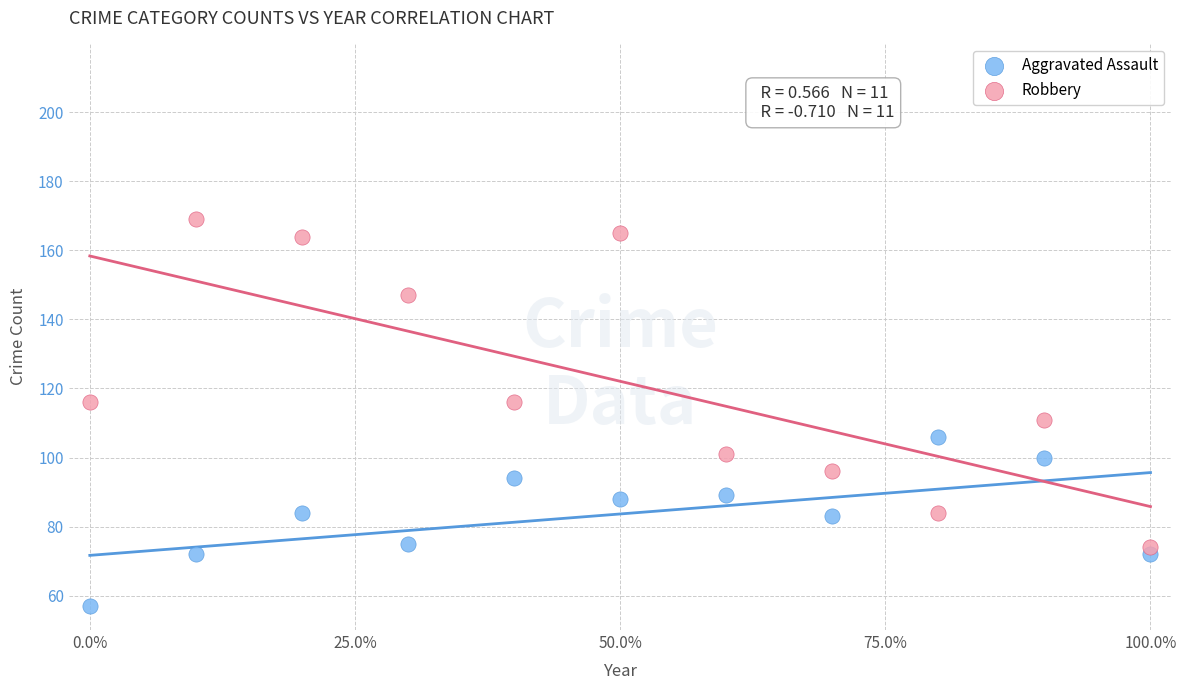

Across all data points, what is the range of Y values (max minus min)?

112